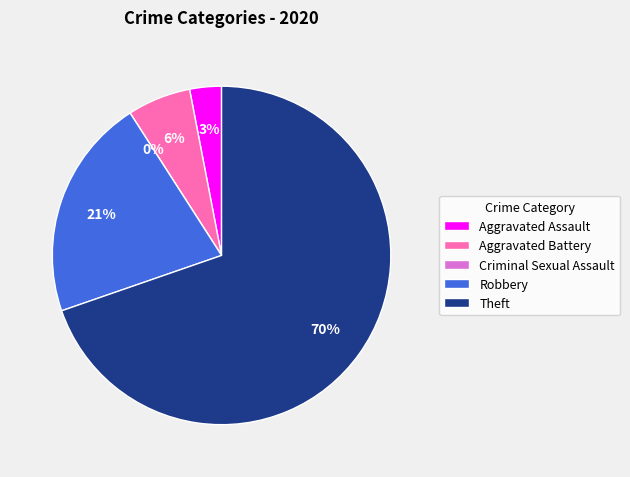

The Robbery slice represents 34% of the pie. True or false?

False